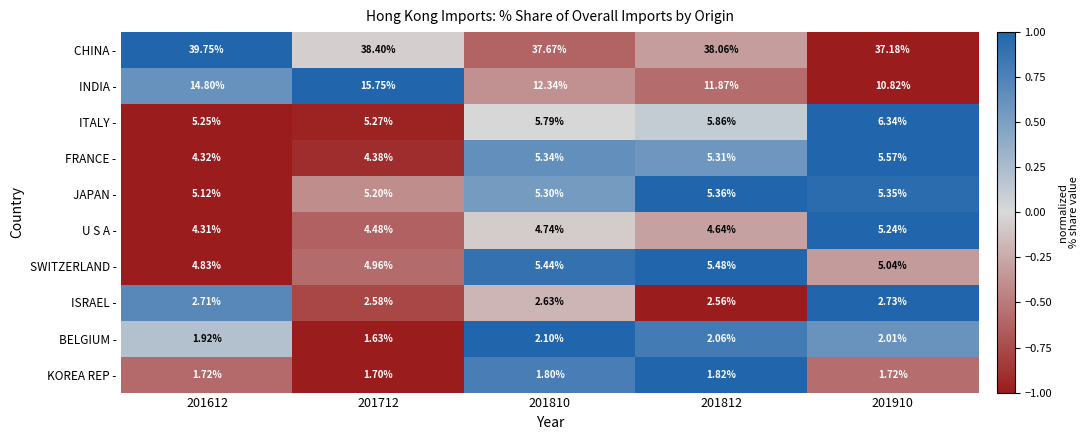

What is the total value across all series at 201810?

83.2